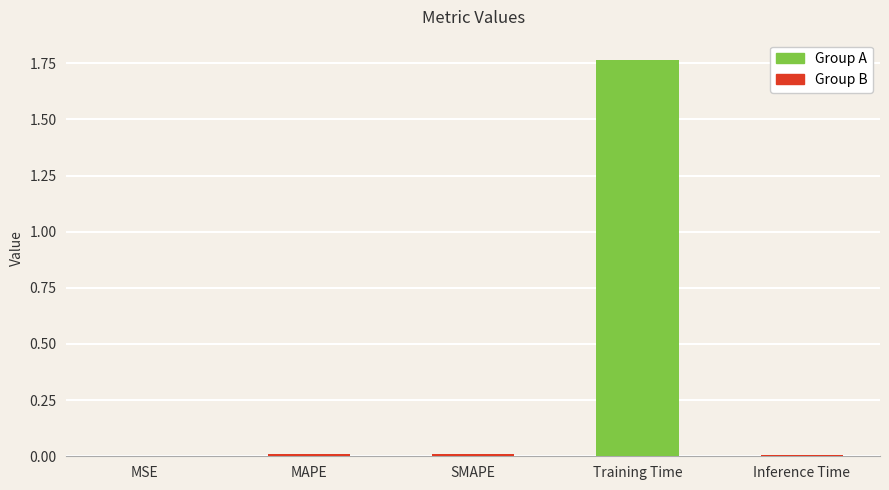

Does the chart contain stacked bars?

No